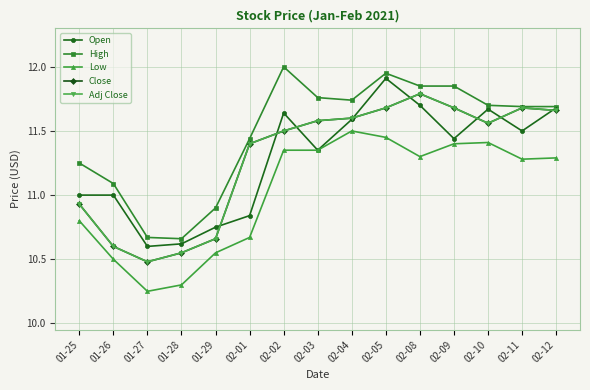

Which series has the largest range (max minus min)?

High